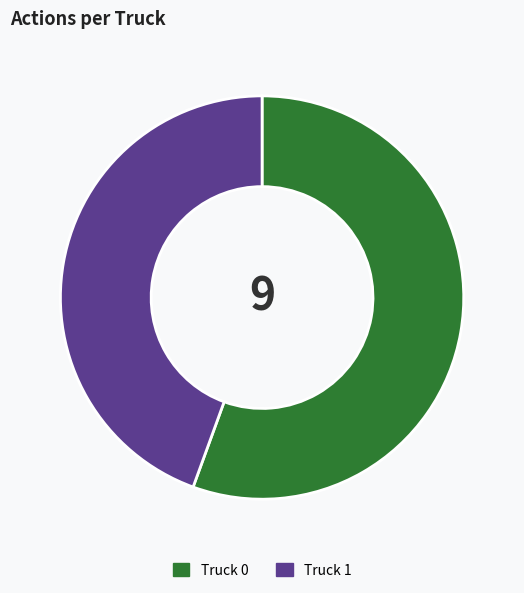

What is the largest slice in the pie chart?

Truck 0